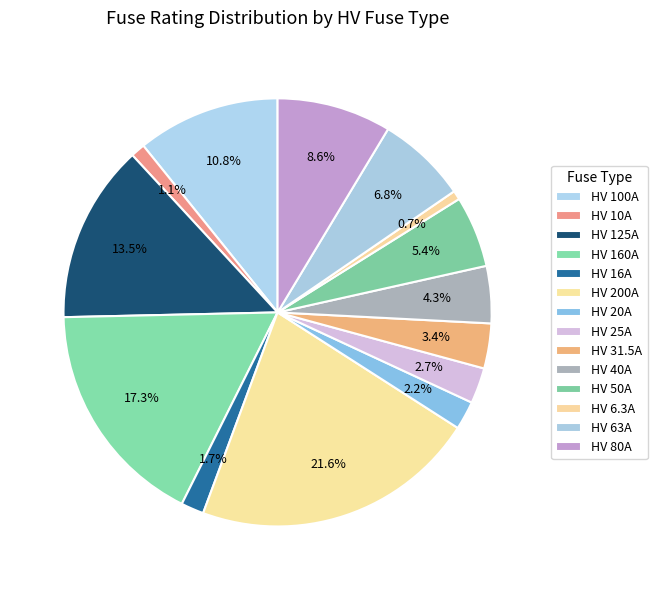

How many segments does this pie chart have?

14